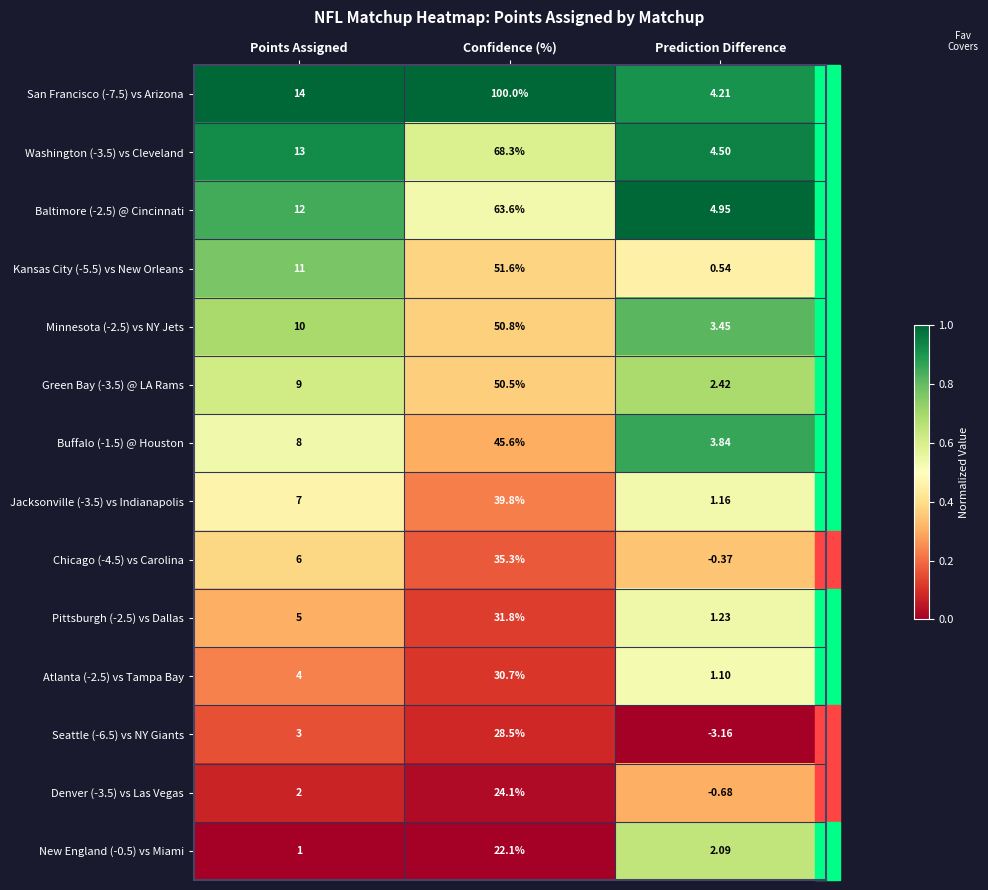

At which category is the sum across all series the highest?

Confidence (%)